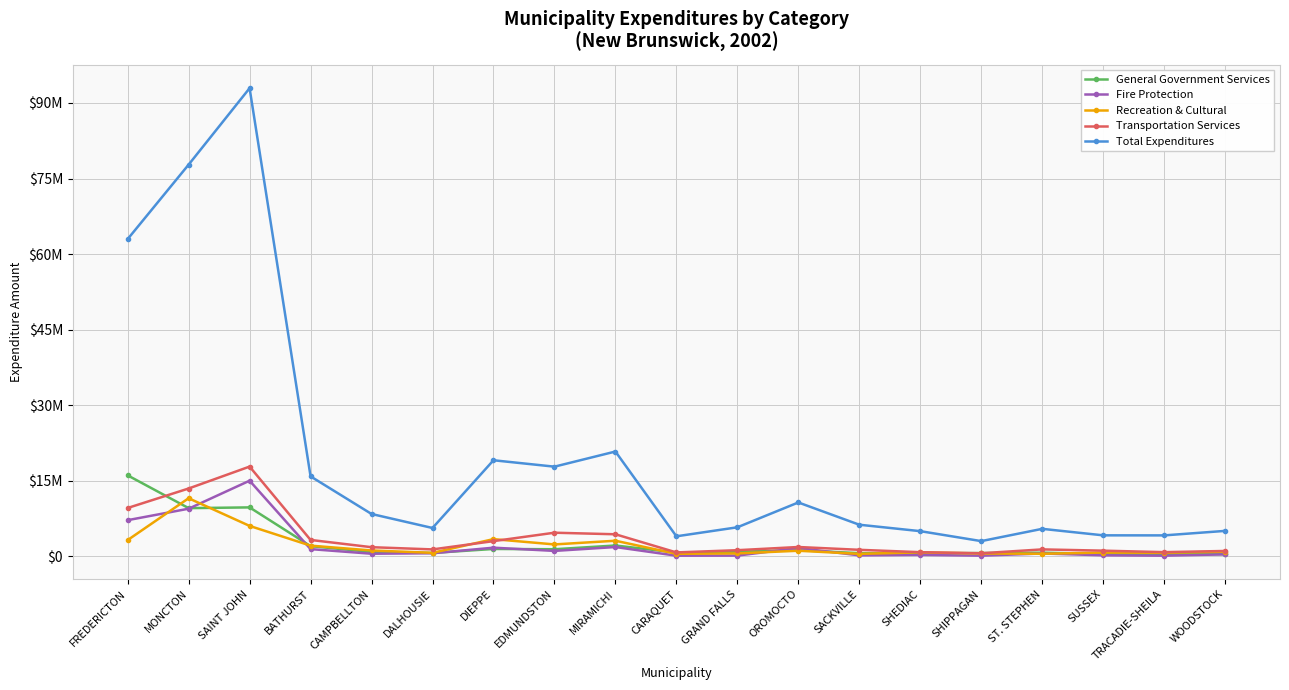

Reading right to left, list all the values displayed in this chart.

General Government Services: WOODSTOCK=413077	TRACADIE-SHEILA=494038	SUSSEX=451800	ST. STEPHEN=703672	SHIPPAGAN=633200	SHEDIAC=583951	SACKVILLE=608390	OROMOCTO=1210248	GRAND FALLS=884578	CARAQUET=724915	MIRAMICHI=2133140	EDMUNDSTON=1391060	DIEPPE=1444788	DALHOUSIE=656138	CAMPBELLTON=847174	BATHURST=2005721	SAINT JOHN=9698517	MONCTON=9551935	FREDERICTON=16061168
Fire Protection: WOODSTOCK=373500	TRACADIE-SHEILA=113000	SUSSEX=186100	ST. STEPHEN=545267	SHIPPAGAN=110730	SHEDIAC=267735	SACKVILLE=173908	OROMOCTO=1634650	GRAND FALLS=125586	CARAQUET=108667	MIRAMICHI=1826837	EDMUNDSTON=1058182	DIEPPE=1698048	DALHOUSIE=590355	CAMPBELLTON=497205	BATHURST=1415295	SAINT JOHN=14999995	MONCTON=9437724	FREDERICTON=7162017
Recreation & Cultural: WOODSTOCK=903704	TRACADIE-SHEILA=687650	SUSSEX=726600	ST. STEPHEN=485725	SHIPPAGAN=548500	SHEDIAC=767330	SACKVILLE=470133	OROMOCTO=1091166	GRAND FALLS=563587	CARAQUET=480002	MIRAMICHI=3076358	EDMUNDSTON=2346774	DIEPPE=3394462	DALHOUSIE=677920	CAMPBELLTON=1146367	BATHURST=2104415	SAINT JOHN=6022162	MONCTON=11515003	FREDERICTON=3209938
Transportation Services: WOODSTOCK=1047452	TRACADIE-SHEILA=813500	SUSSEX=1106600	ST. STEPHEN=1358055	SHIPPAGAN=592600	SHEDIAC=806770	SACKVILLE=1275805	OROMOCTO=1833034	GRAND FALLS=1199862	CARAQUET=757473	MIRAMICHI=4361899	EDMUNDSTON=4671861	DIEPPE=3000582	DALHOUSIE=1355534	CAMPBELLTON=1796470	BATHURST=3236806	SAINT JOHN=17799587	MONCTON=13449235	FREDERICTON=9580163
Total Expenditures: WOODSTOCK=5033403	TRACADIE-SHEILA=4139680	SUSSEX=4150600	ST. STEPHEN=5439759	SHIPPAGAN=3002891	SHEDIAC=4981267	SACKVILLE=6257754	OROMOCTO=10678151	GRAND FALLS=5746640	CARAQUET=3957820	MIRAMICHI=20792023	EDMUNDSTON=17786288	DIEPPE=19058014	DALHOUSIE=5609234	CAMPBELLTON=8391400	BATHURST=15859274	SAINT JOHN=92937312	MONCTON=77755134	FREDERICTON=62969186